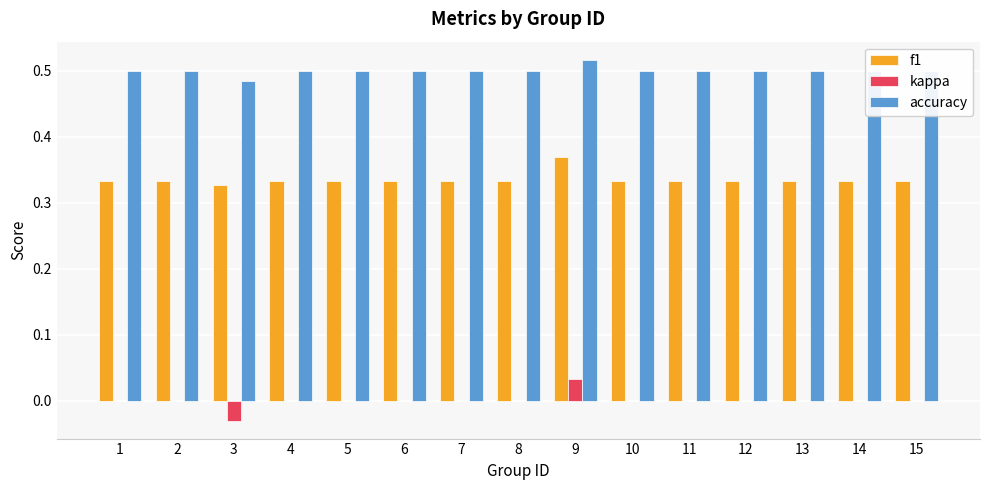

True or false: accuracy has a value of 0.5 at 8.

True